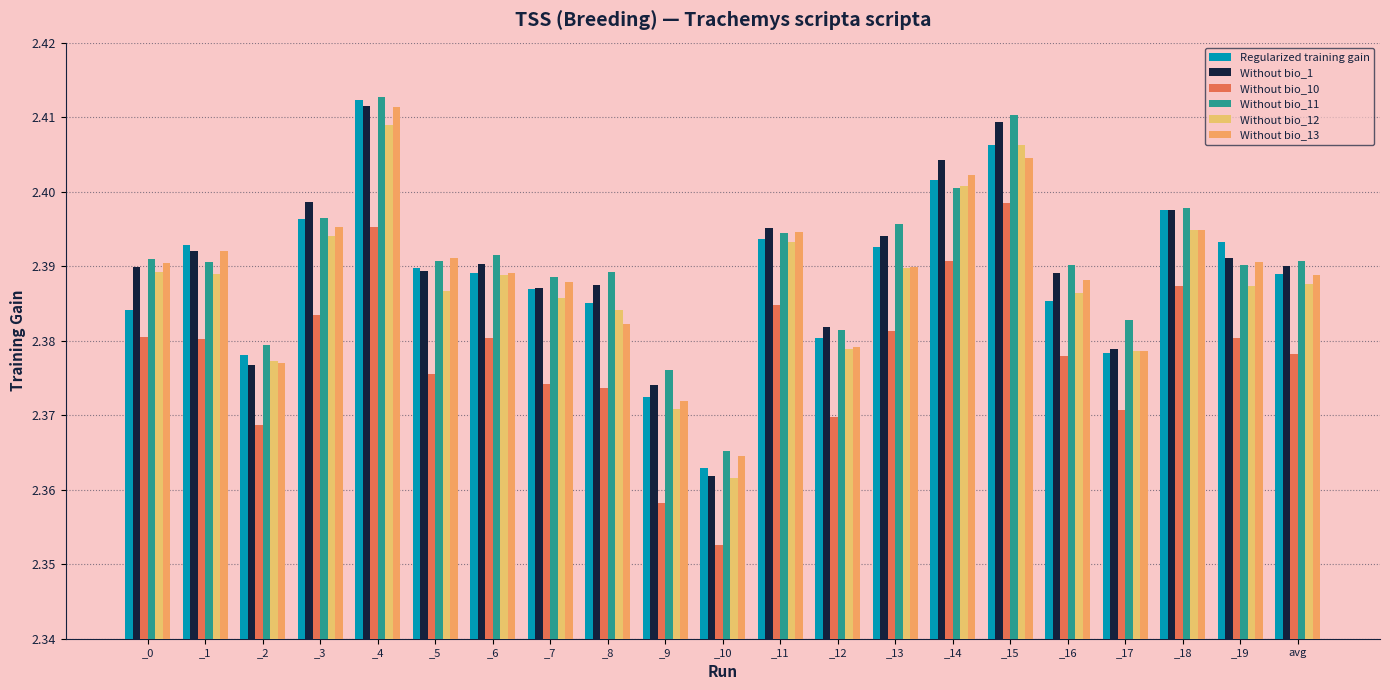

At which category is the sum across all series the highest?

_4